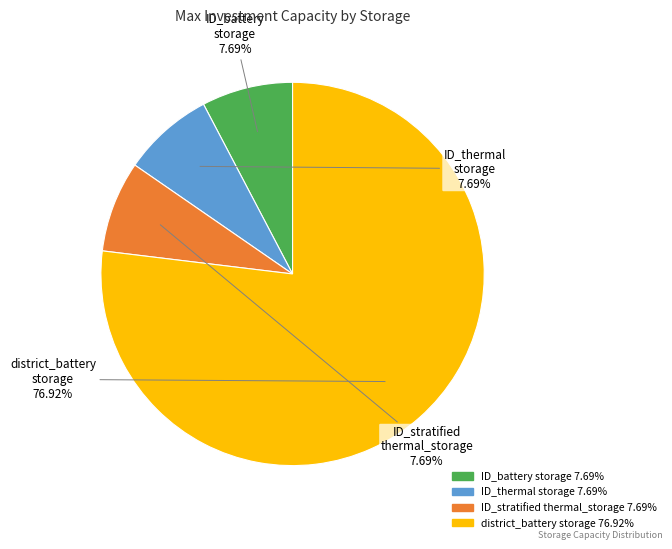

Is there a majority slice in this chart?

Yes